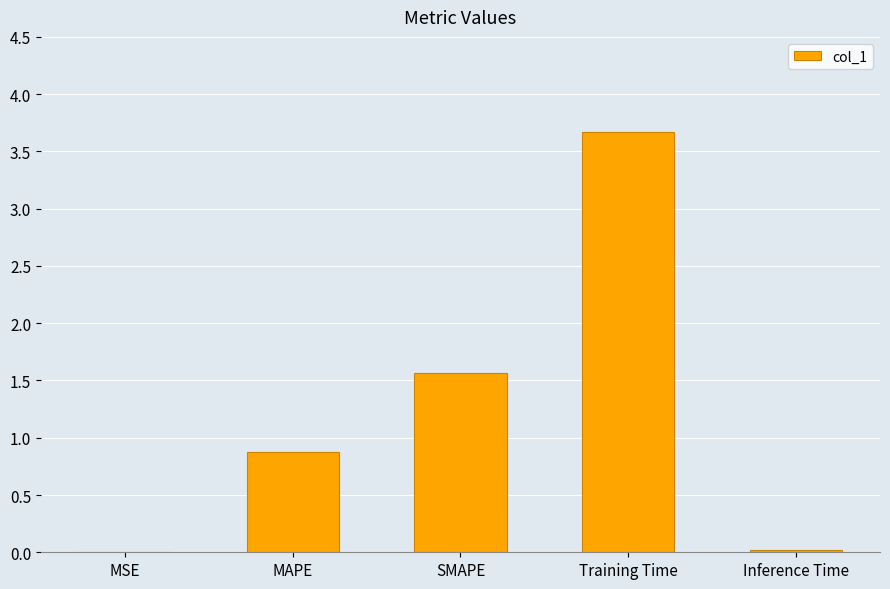

What is the greatest value displayed?

3.7